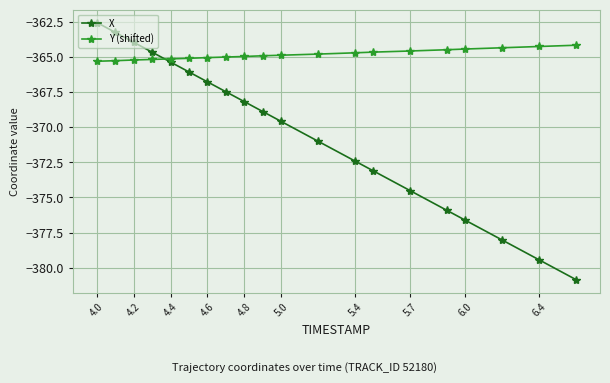

What is the difference between the second highest and second lowest values in the X series?

16.2